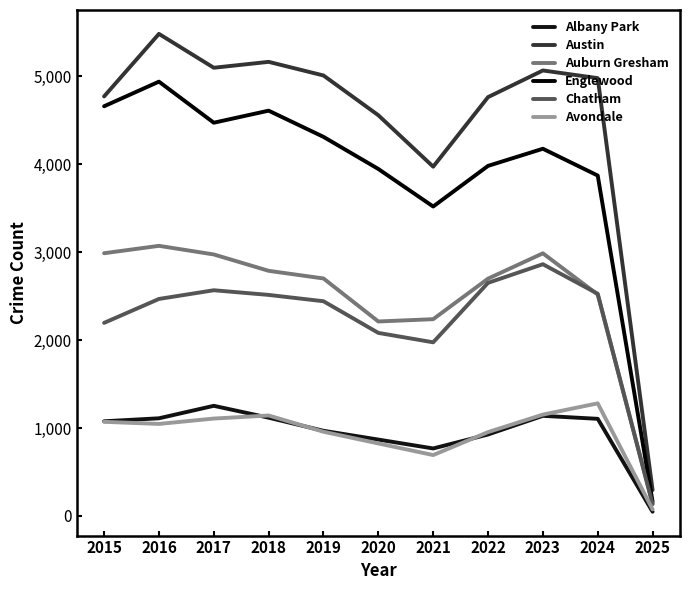

Which label corresponds to the largest value in the chart?

2016